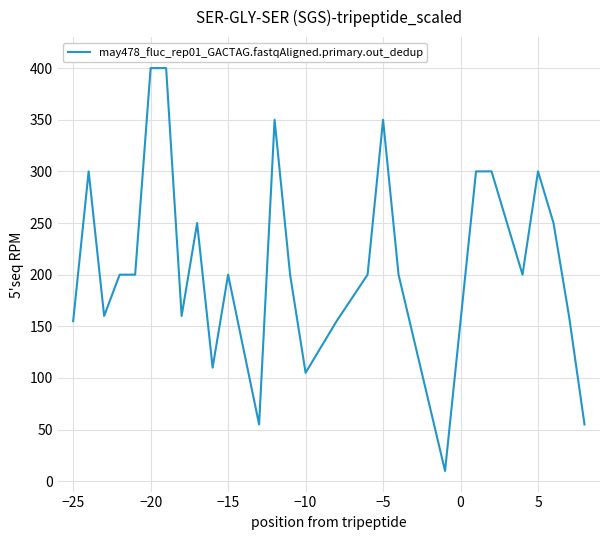

What is the smallest value displayed?

10